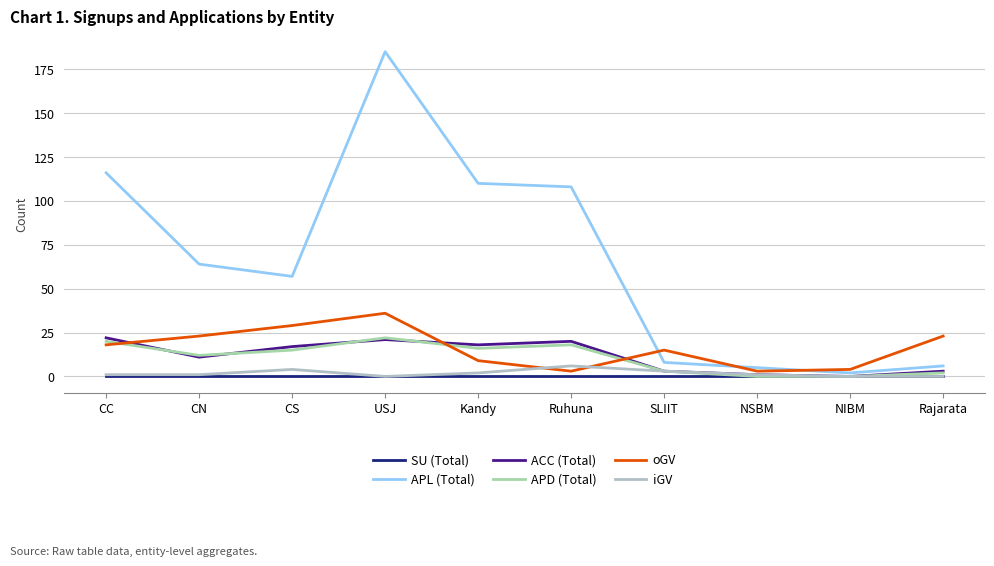

Which category has the lowest value in the SU (Total) series?

CC